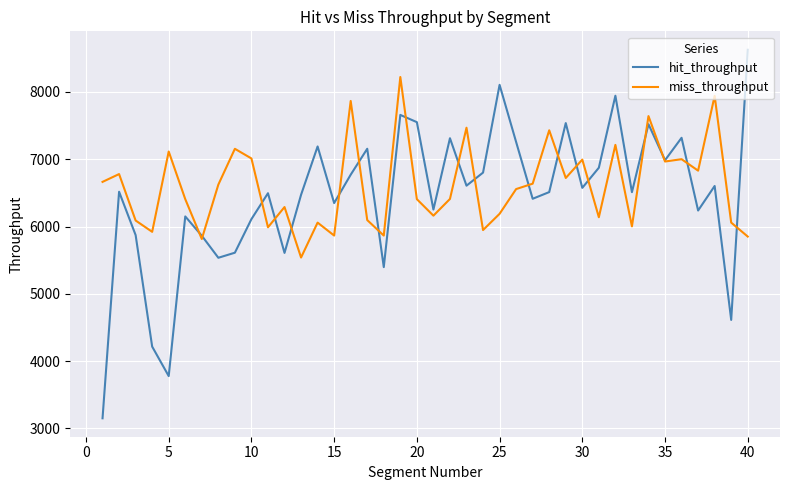

What is the sum of all miss_throughput values?

263914.0